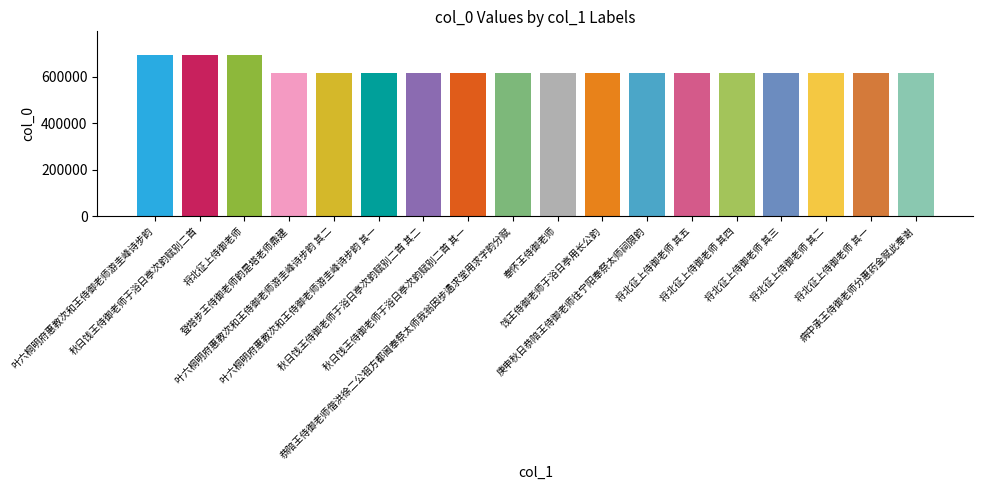

What is the difference between the second highest and minimum values?

77475